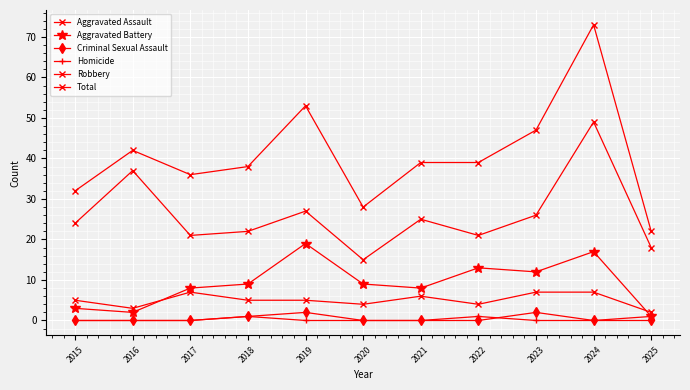

How many lines are shown in the chart?

6